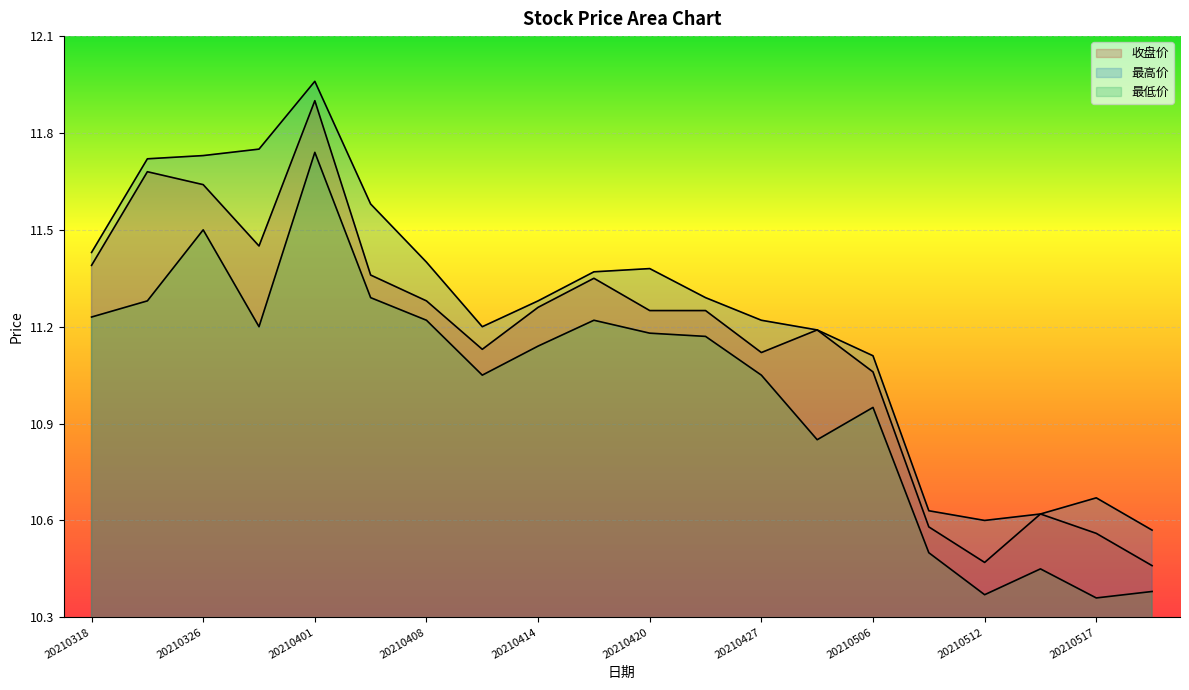

What are all the series names shown in the legend?

收盘价, 最高价, 最低价